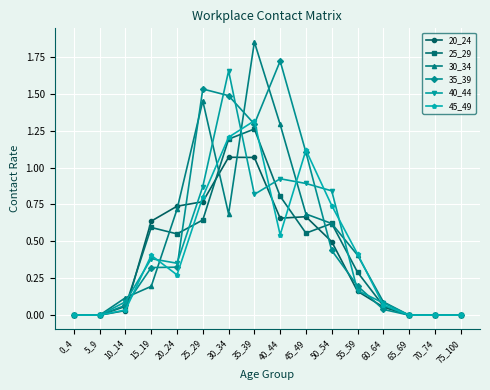

At how many categories does at least one series exceed 1?

5